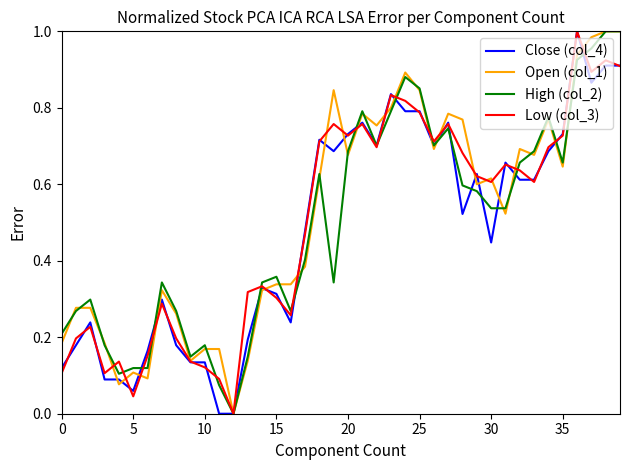

What are all the series names shown in the legend?

Close (col_4), Open (col_1), High (col_2), Low (col_3)